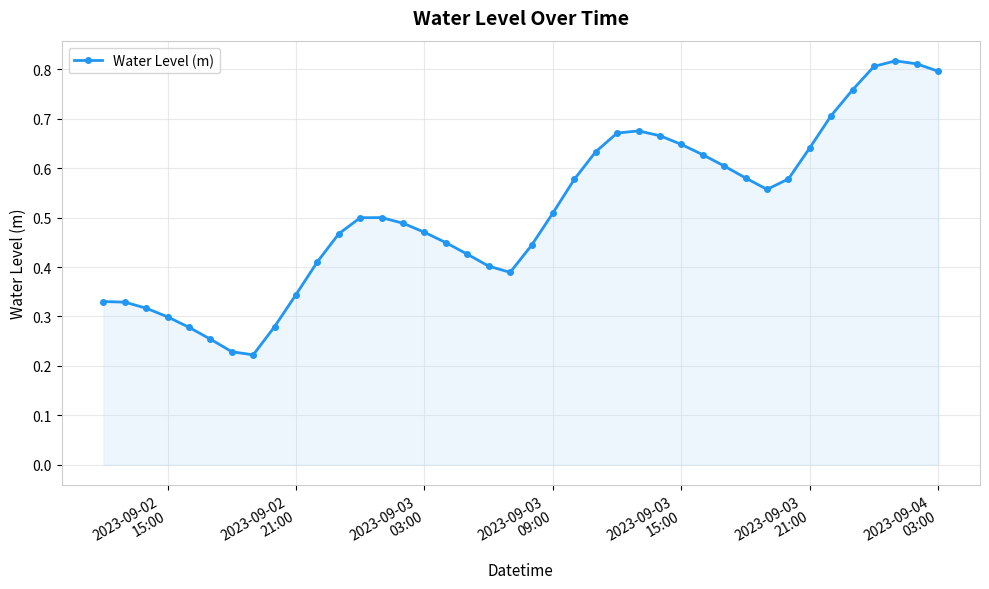

What is the sum of all values?

20.5